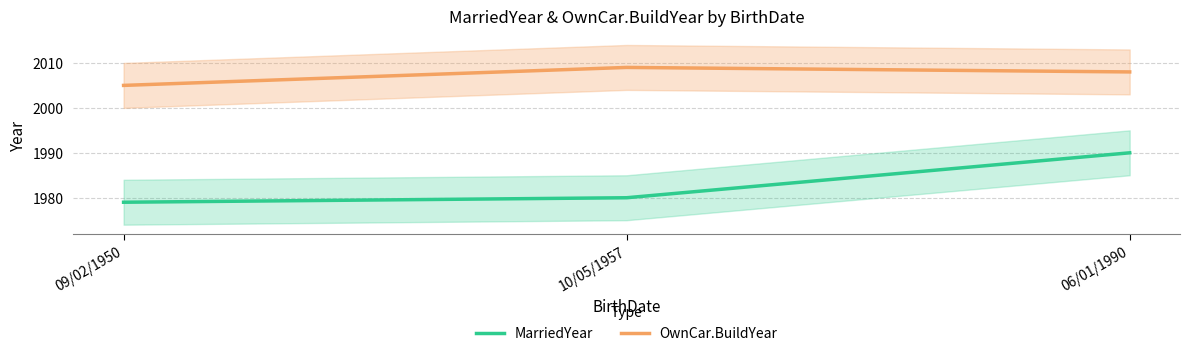

Which category has the highest value in the MarriedYear series?

06/01/1990